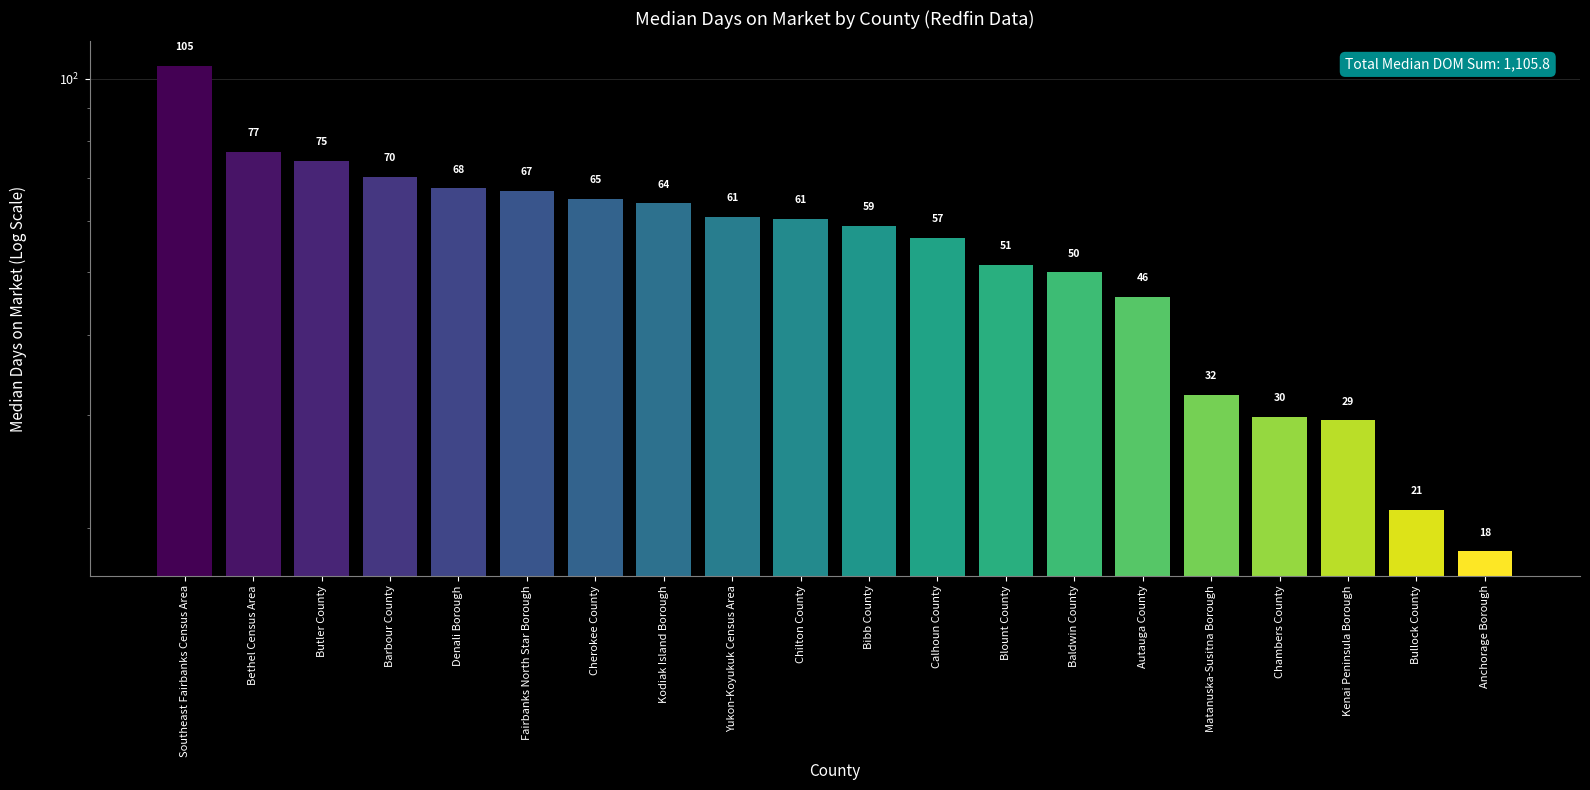

At which label is the value closest to 61?

Yukon-Koyukuk Census Area